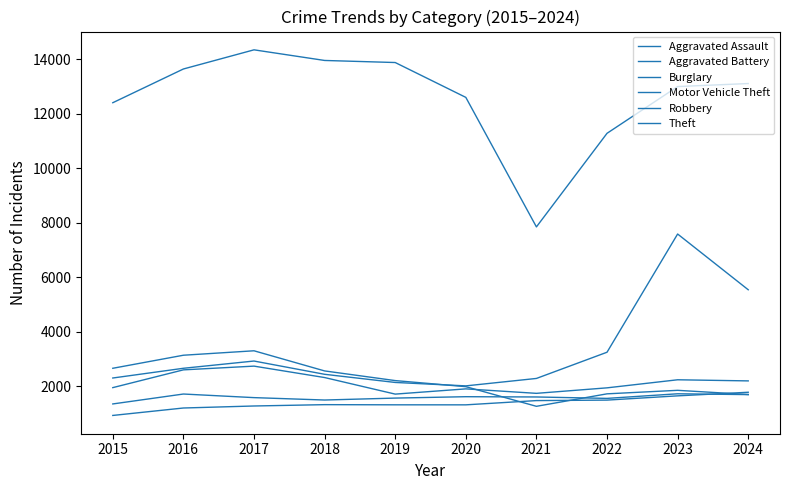

Reading right to left, extract all data points from this chart.

Aggravated Assault: 1785	1653	1497	1479	1323	1324	1330	1281	1207	934
Aggravated Battery: 1699	1729	1560	1612	1622	1571	1500	1588	1720	1356
Burglary: 1702	1856	1727	1269	1990	2213	2568	3307	3144	2665
Motor Vehicle Theft: 5547	7593	3254	2292	2019	2145	2444	2931	2665	2308
Robbery: 2202	2243	1947	1745	1909	1717	2325	2744	2607	1955
Theft: 13116	13005	11289	7854	12608	13887	13963	14353	13650	12412